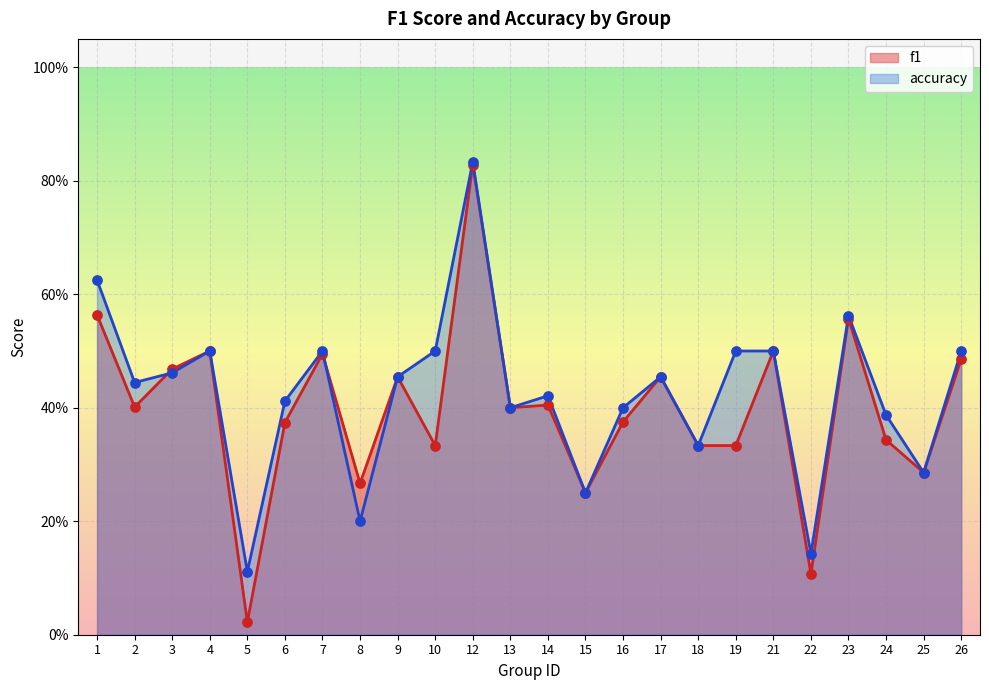

What is the total value across all series at 12?

1.7